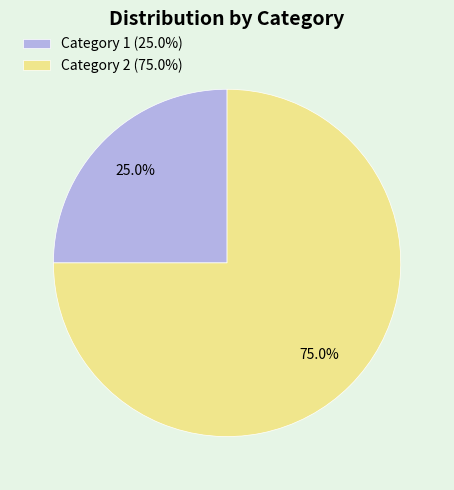

How many slices are in this pie chart?

2